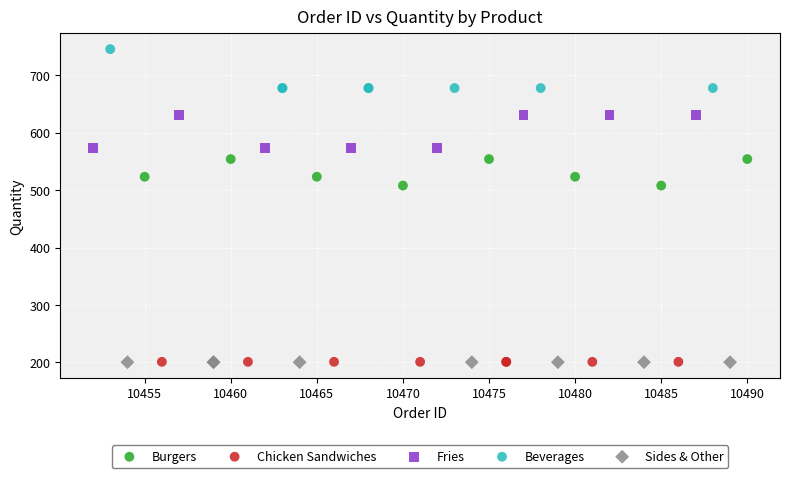

Which series contains the highest Y value?

Beverages